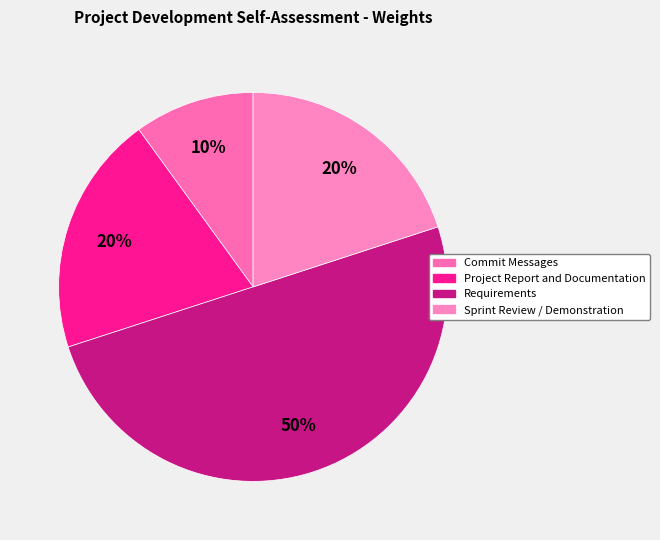

What percentage do Commit Messages and Sprint Review / Demonstration together represent?

30.0%